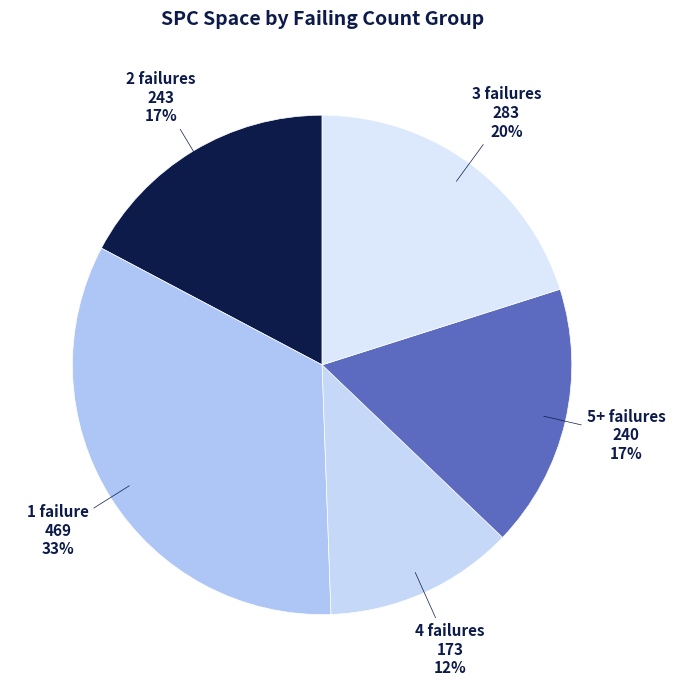

Approximately how many times larger is the value at 1 failure compared to 2 failures?

1.9